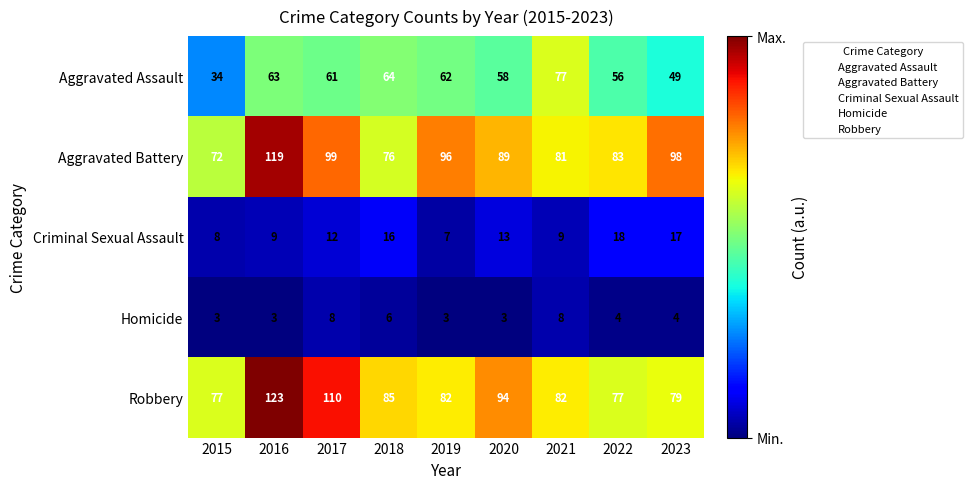

Which series has the largest range (max minus min)?

Aggravated Battery